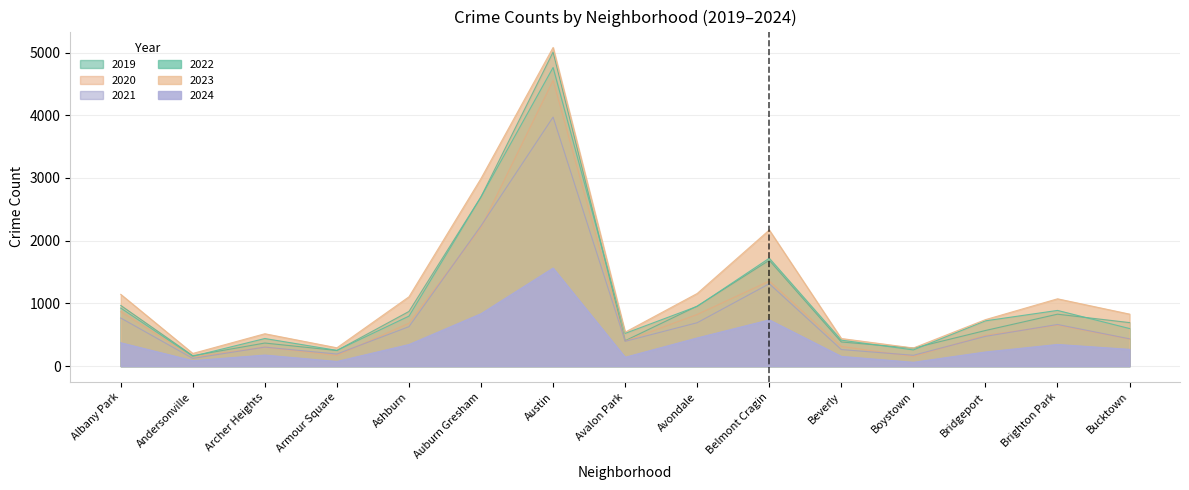

True or false: 2019 has a value of 287 at Boystown.

True